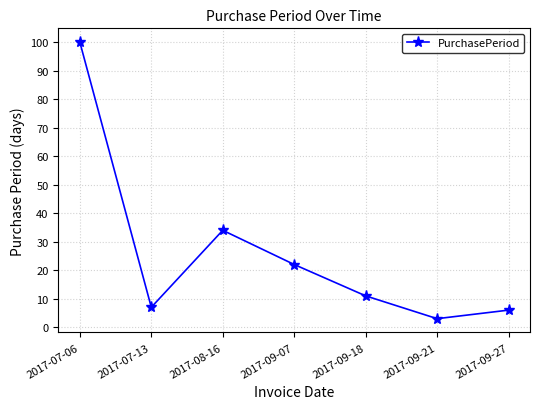

How many data points are less than 11?

3